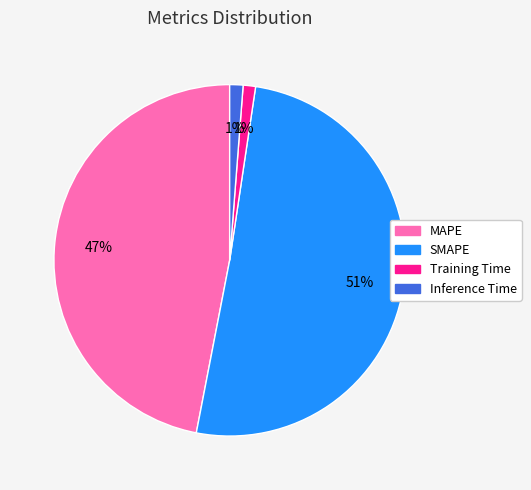

Count the number of slices in the pie.

4